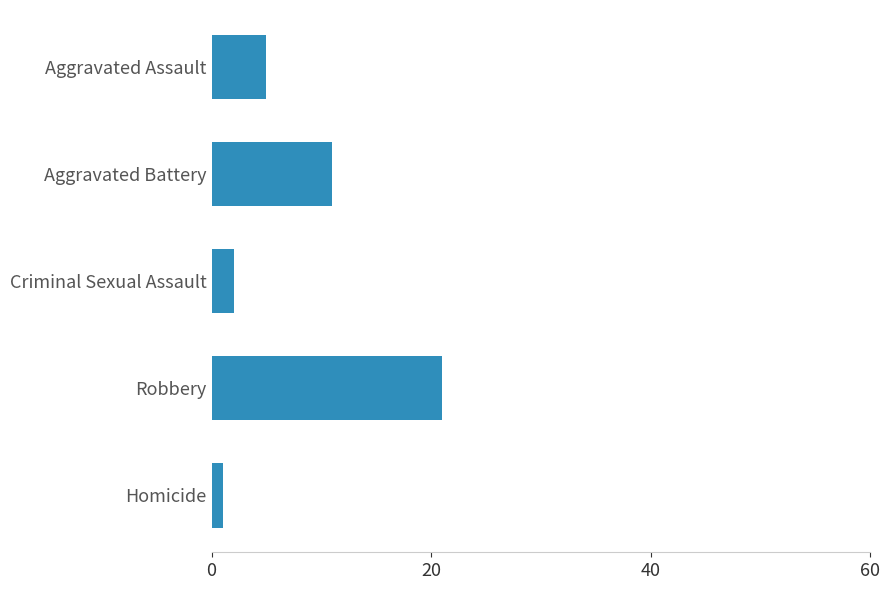

What position from the top is Criminal Sexual Assault?

3